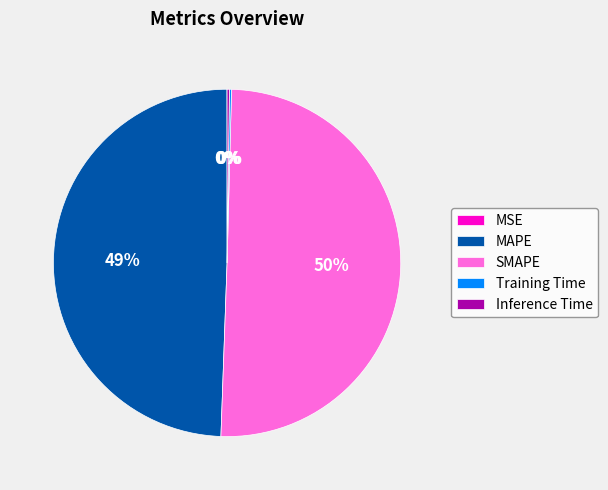

Approximately how many times larger is the value at MAPE compared to SMAPE?

1.0